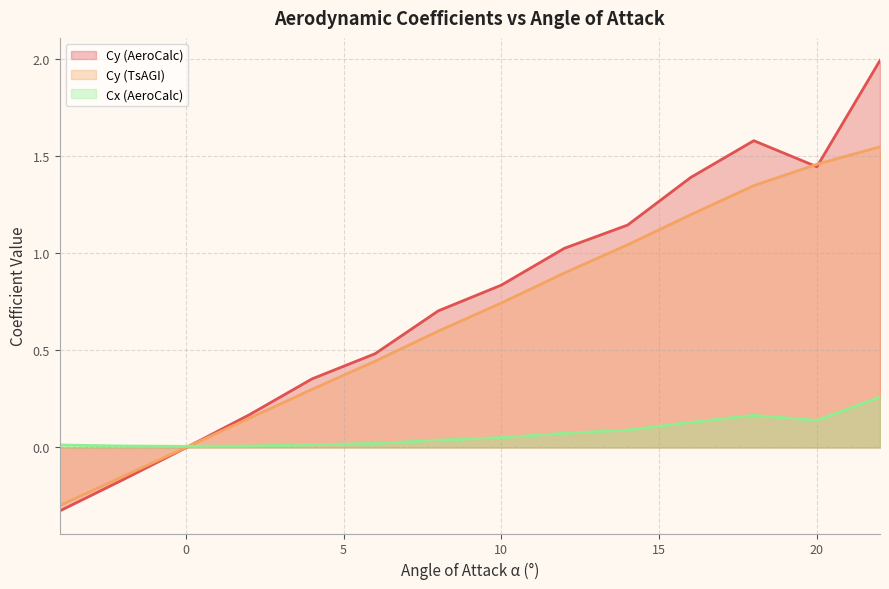

What is the average value of the Cy (AeroCalc) series?

0.8